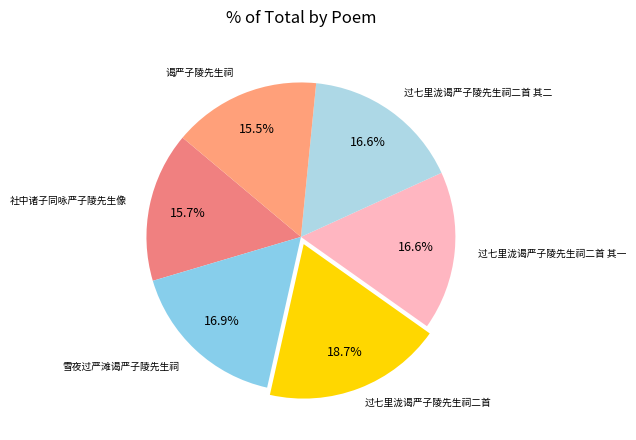

What is the ratio of the value at 社中诸子同咏严子陵先生像 to the value at 过七里泷谒严子陵先生祠二首 其二?

0.9